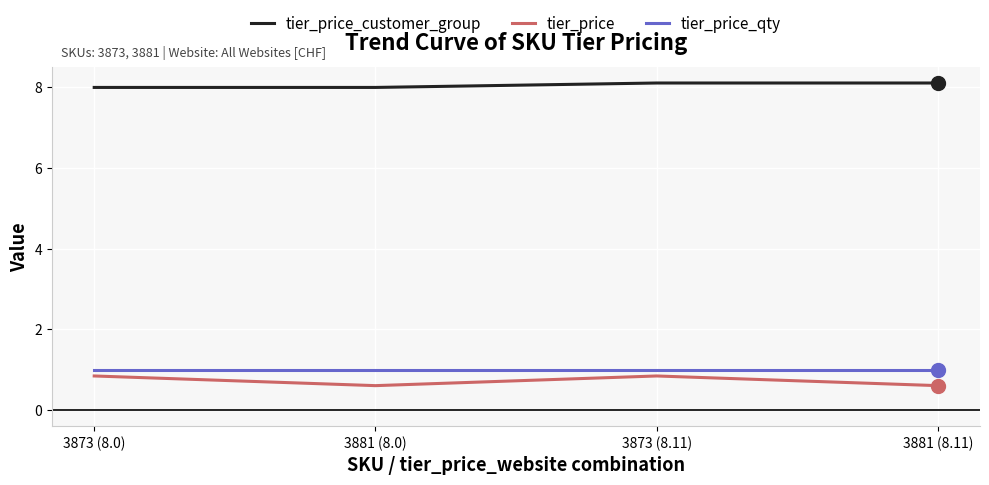

Is the value of tier_price at 3873 (8.11) greater than the value of tier_price_customer_group at 3873 (8.11)?

No